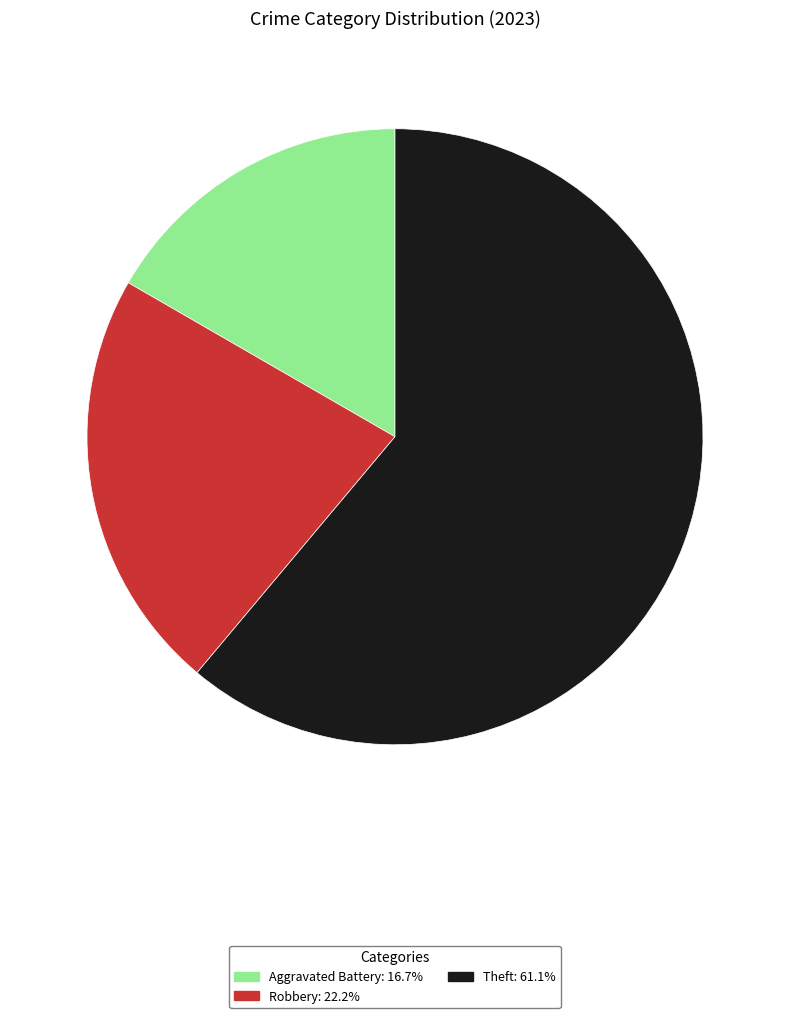

Which category accounts for the majority?

Theft